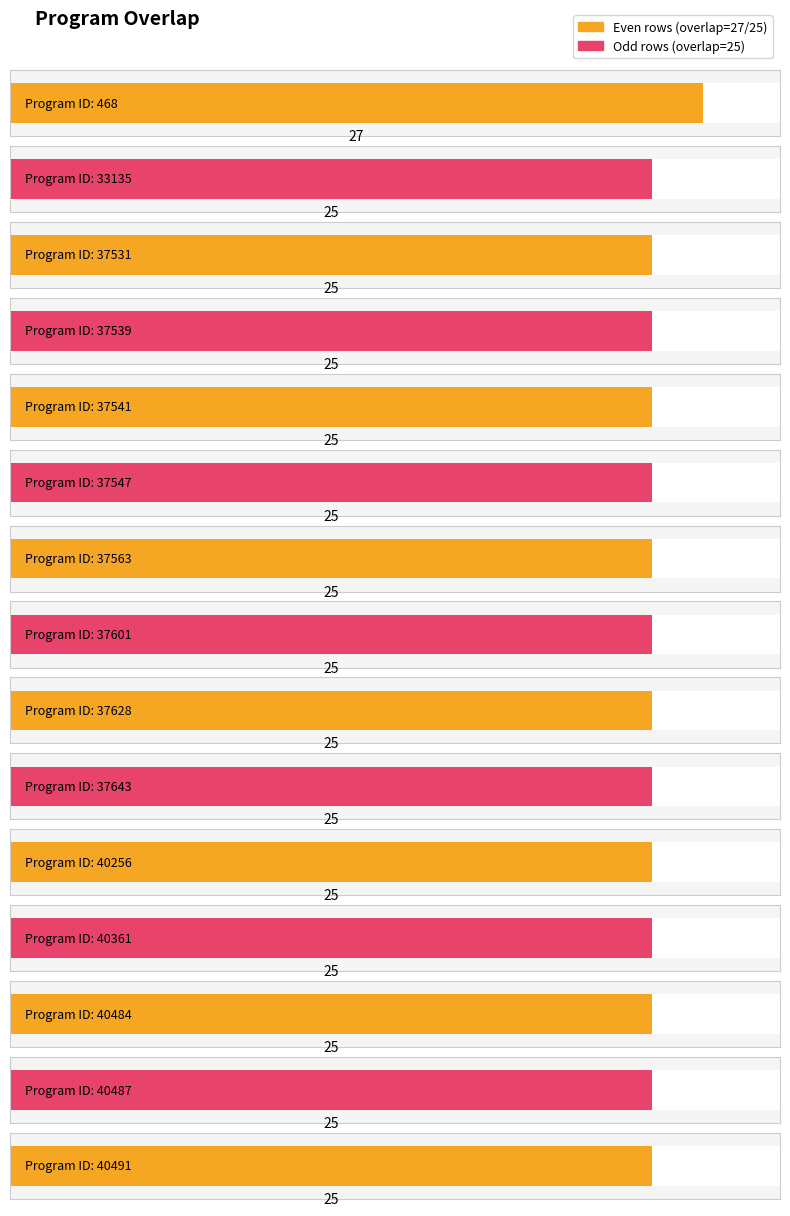

What is the maximum value shown in the chart?

27